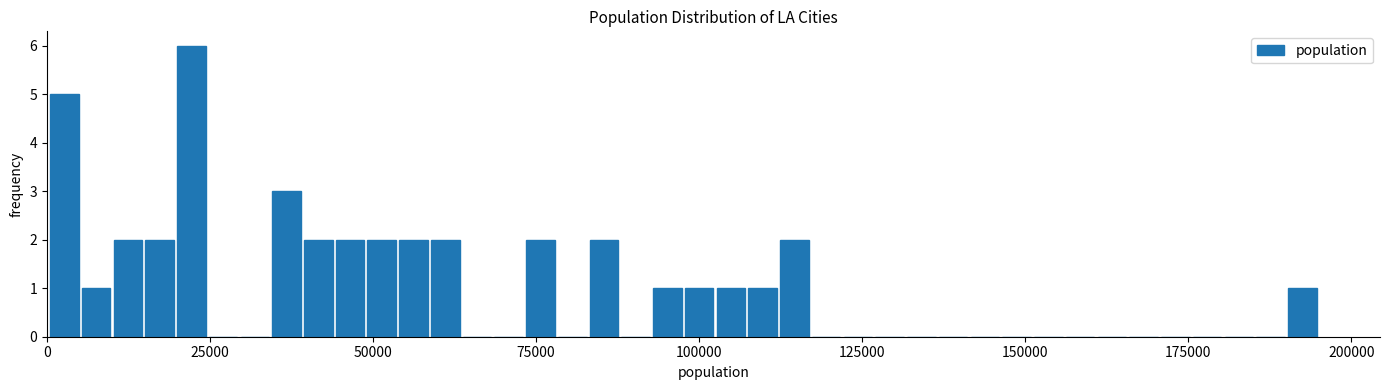

Read against the x-axis, roughly where is the centre of the tallest bar?

20000